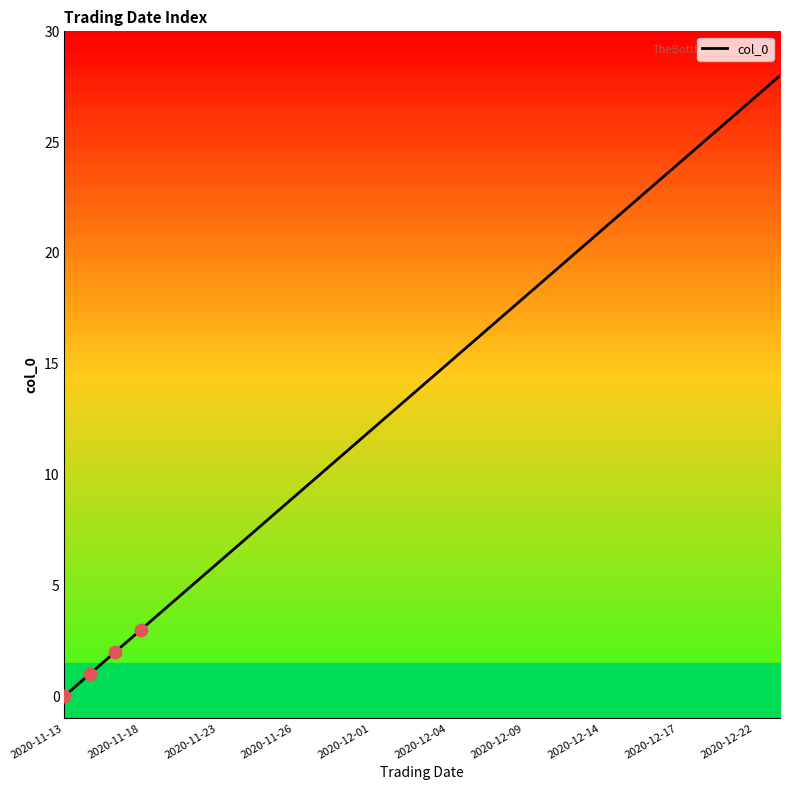

What is the change in value from 13 to 28?

+15